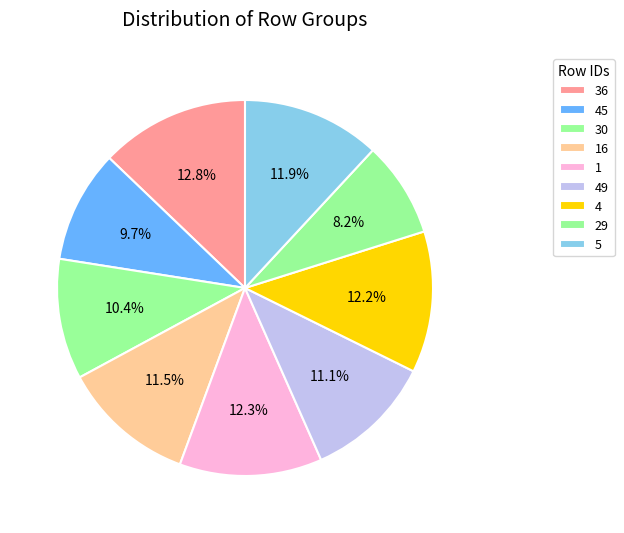

Is the sum of 5 and 29 greater than half?

No